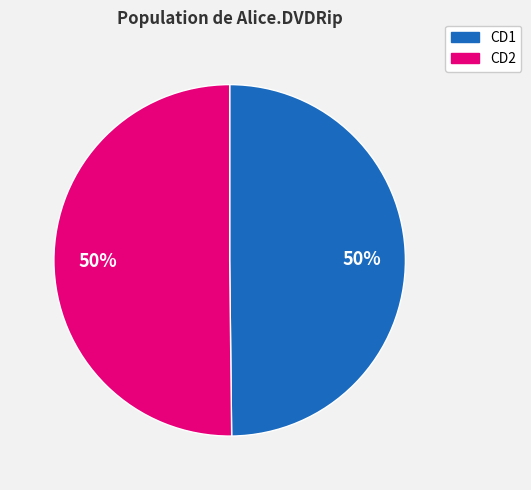

To the nearest percent, what is the average slice percentage?

50%